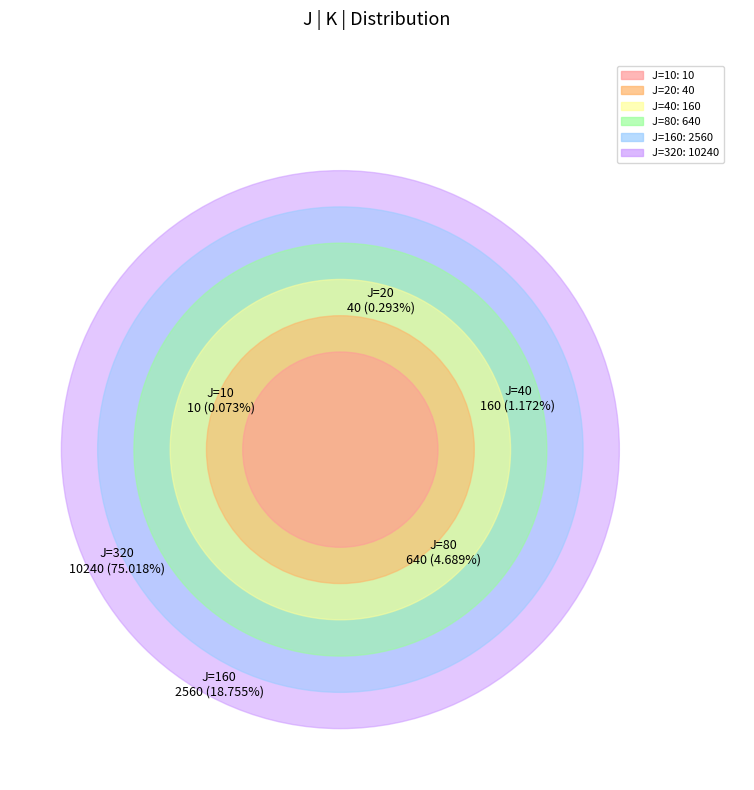

Which category accounts for the majority?

320